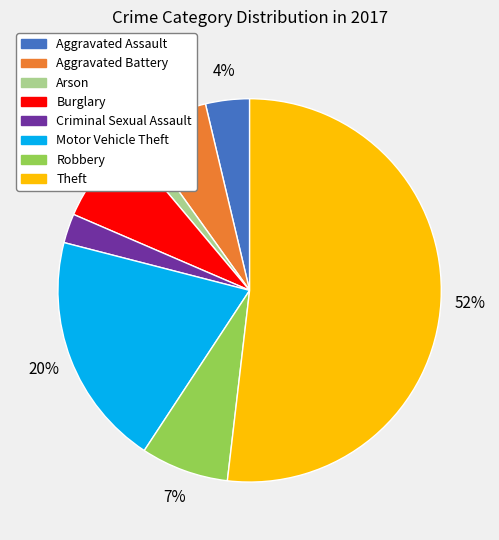

True or false: Burglary accounts for 7% of the total.

True